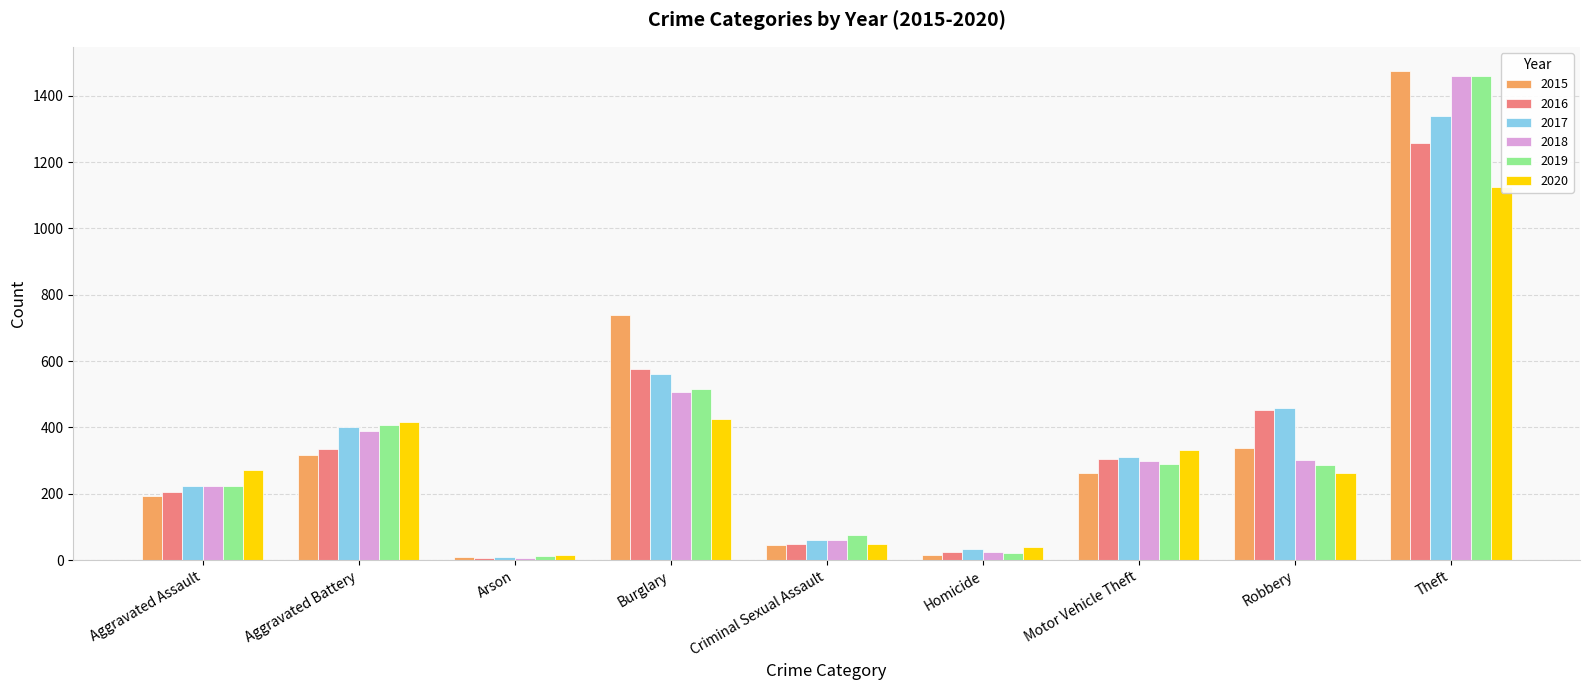

Count the number of data series in this chart.

6